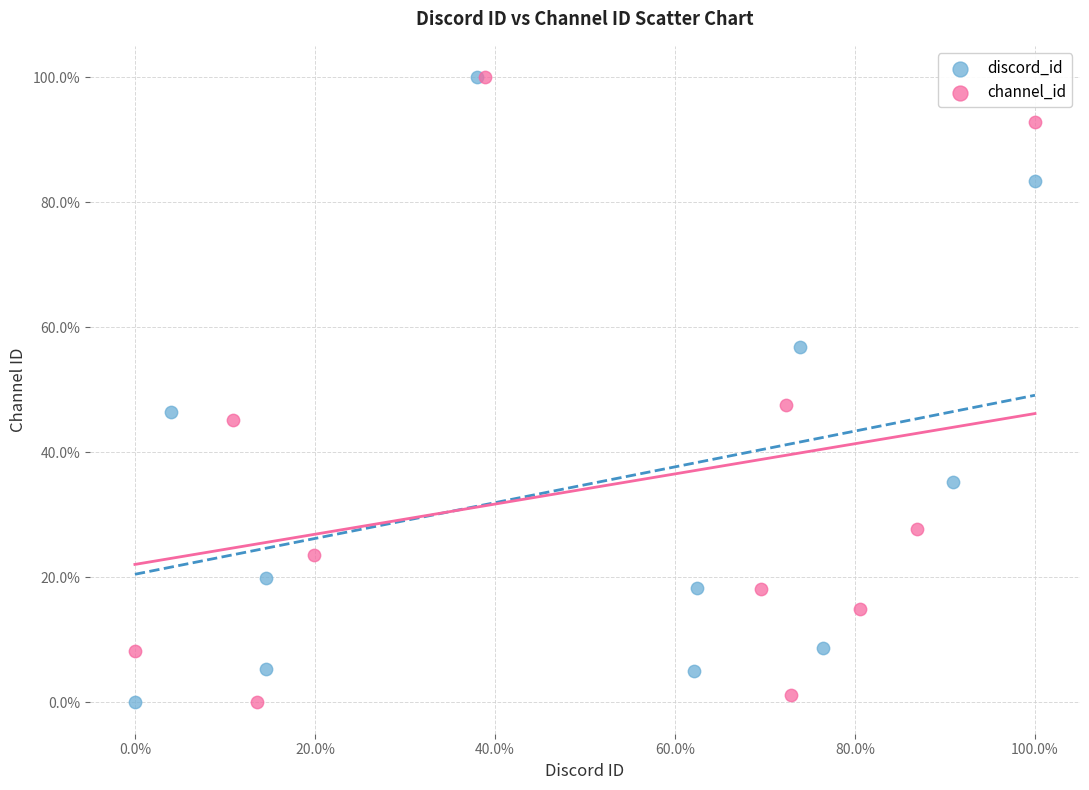

What are all the series names shown in the legend?

discord_id, channel_id